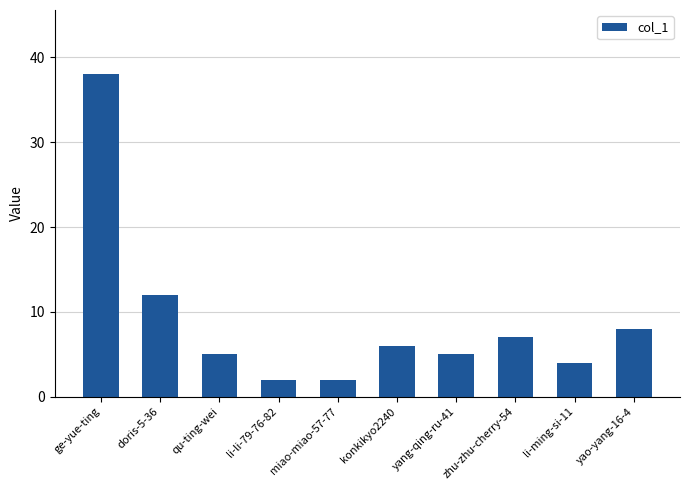

True or false: the data shows 2 at li-li-79-76-82.

True